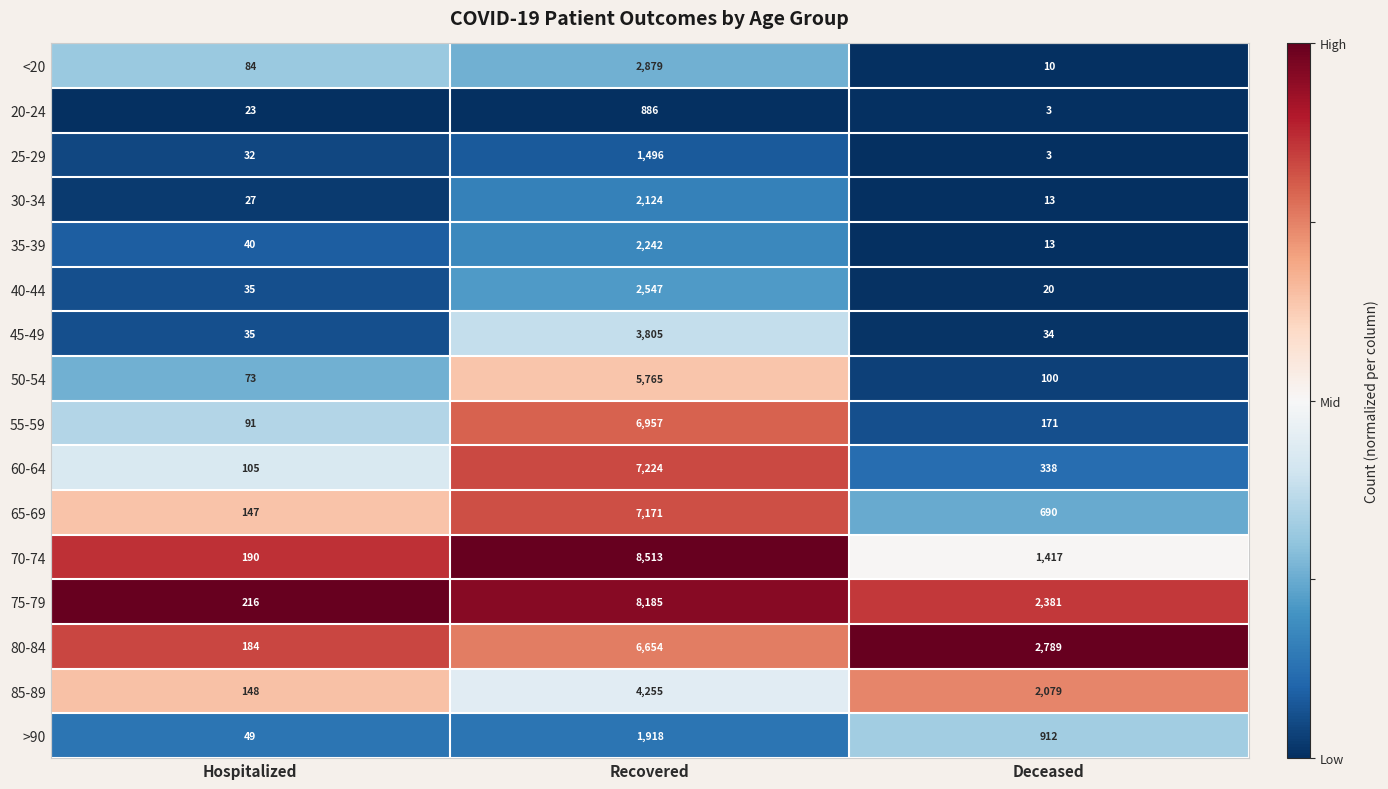

Which series has the largest total across all categories?

75-79